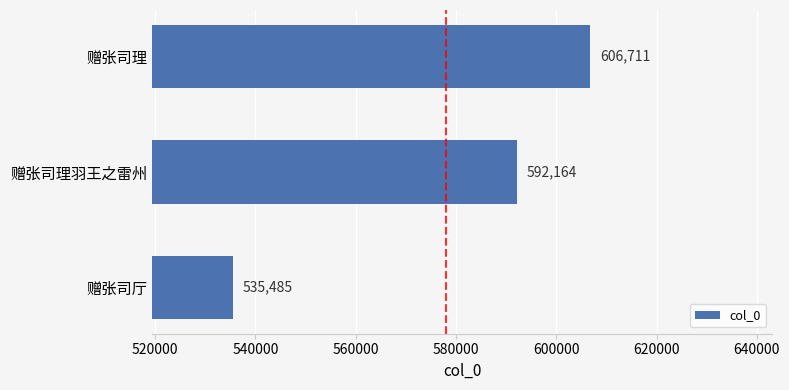

List the labels in order of value, largest first.

赠张司理, 赠张司理羽王之雷州, 赠张司厅